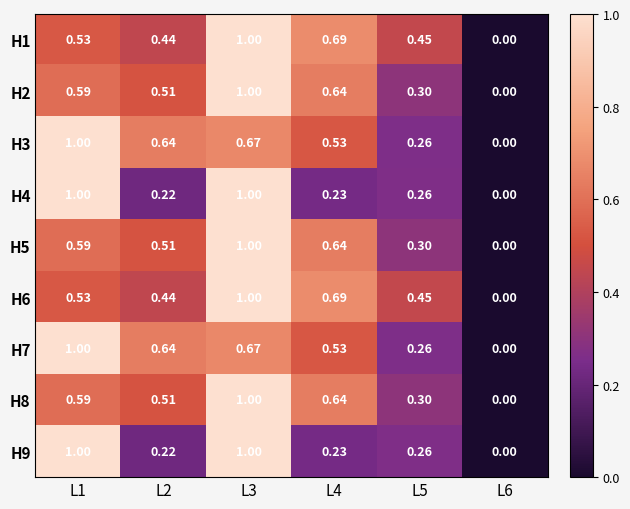

Is the value of H6 at L2 greater than the value of H8 at L6?

Yes